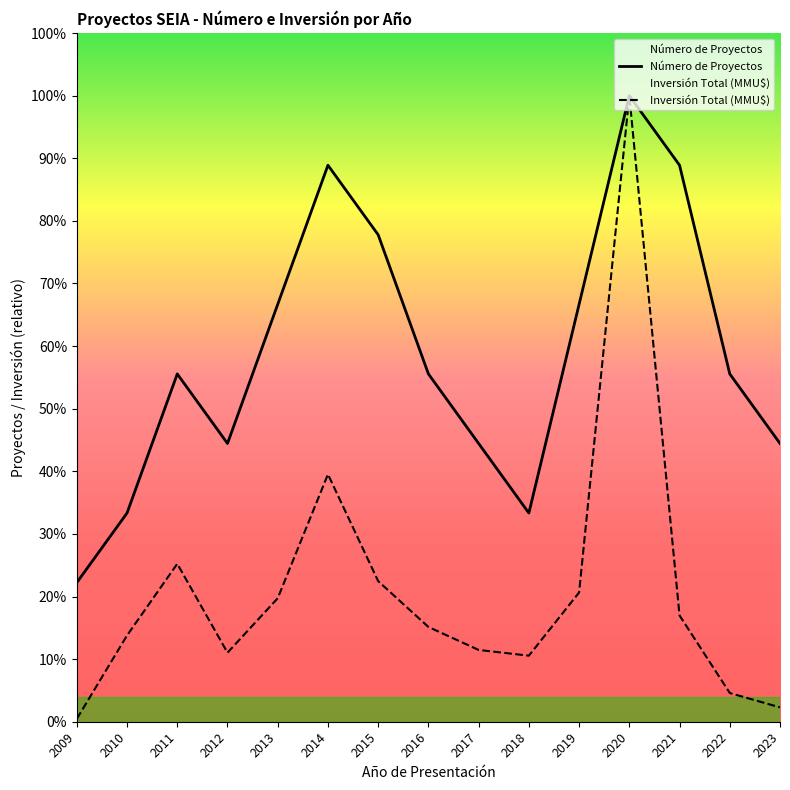

List the labels in order of Número de Proyectos value, smallest first.

2009, 2010, 2018, 2012, 2017, 2023, 2011, 2016, 2022, 2013, 2019, 2015, 2014, 2021, 2020